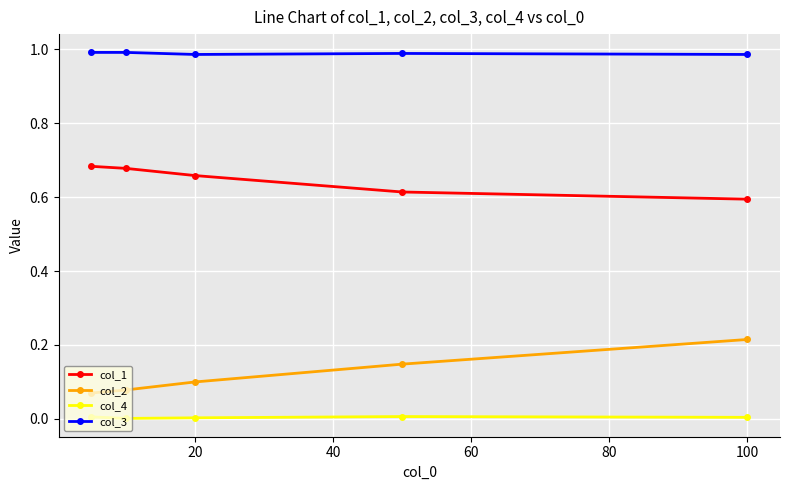

How many lines are shown in the chart?

4